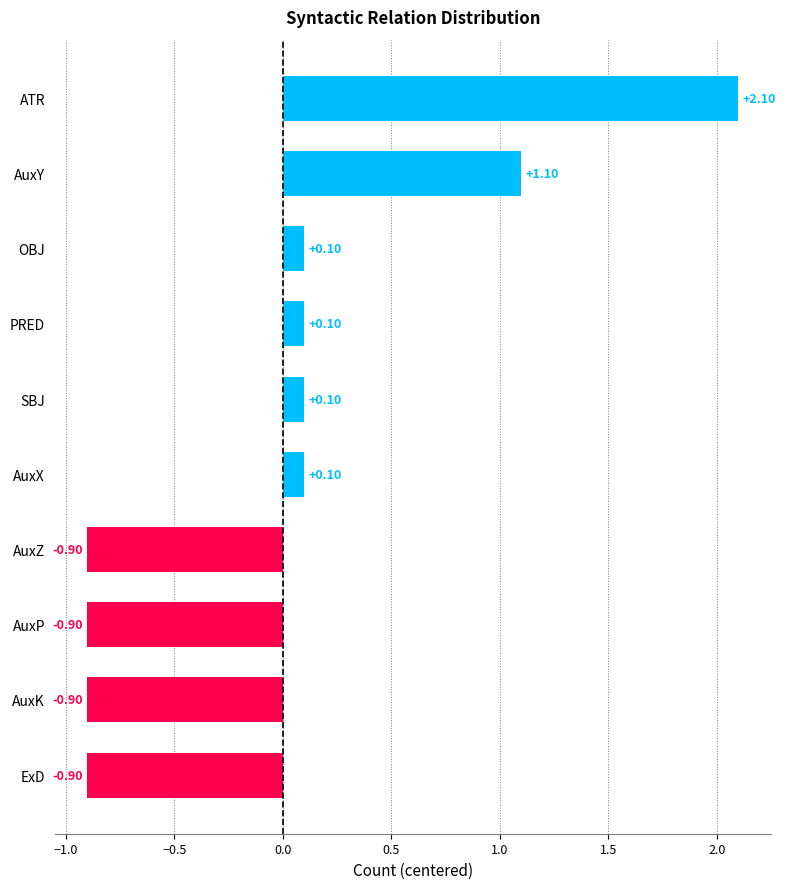

What is the change in value from ATR to OBJ?

-2.0